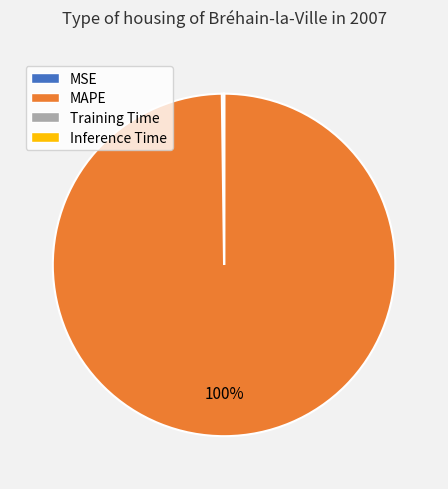

Which slice is the largest?

MAPE